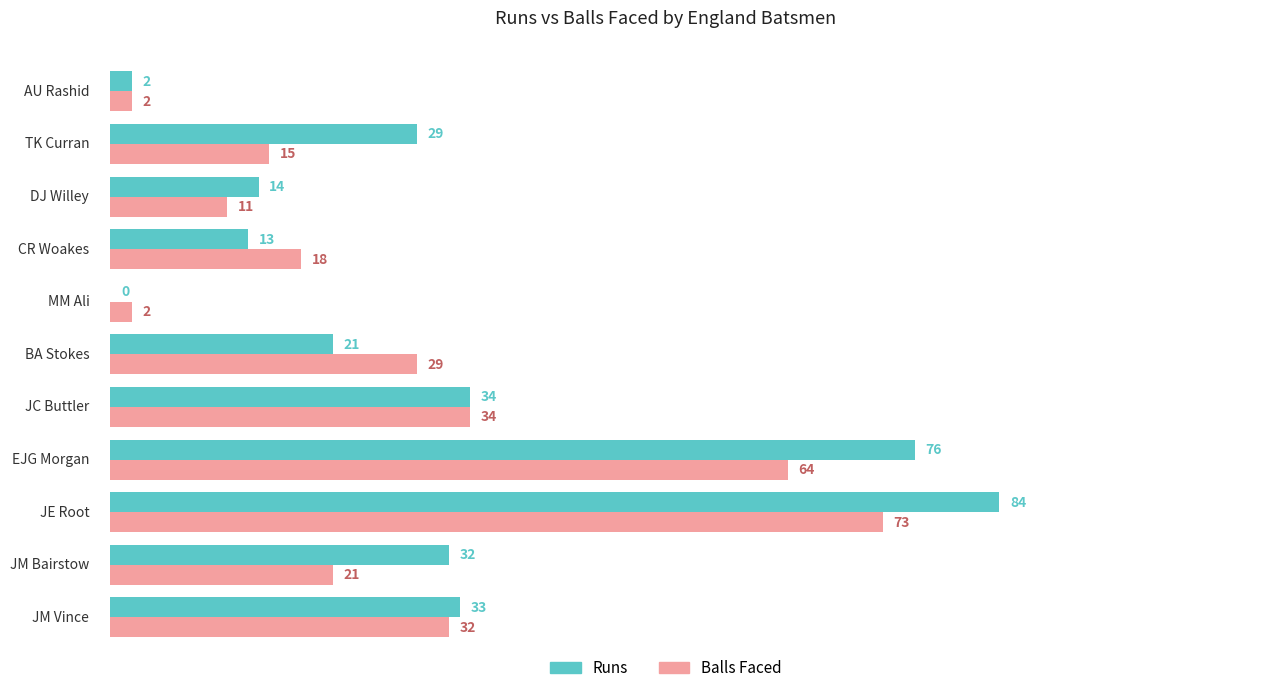

At which category is the sum across all series the highest?

JE Root